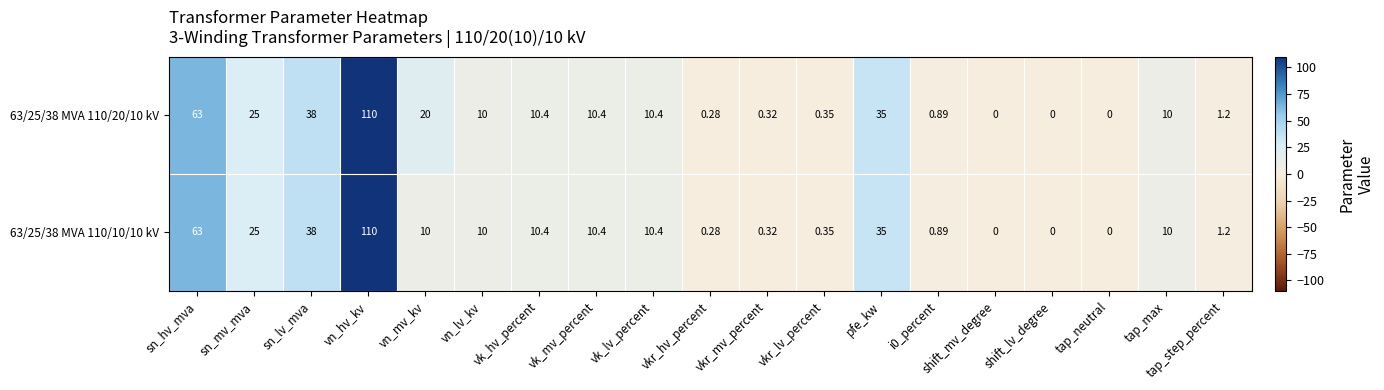

At which category does the chart reach its peak across all series?

vn_hv_kv